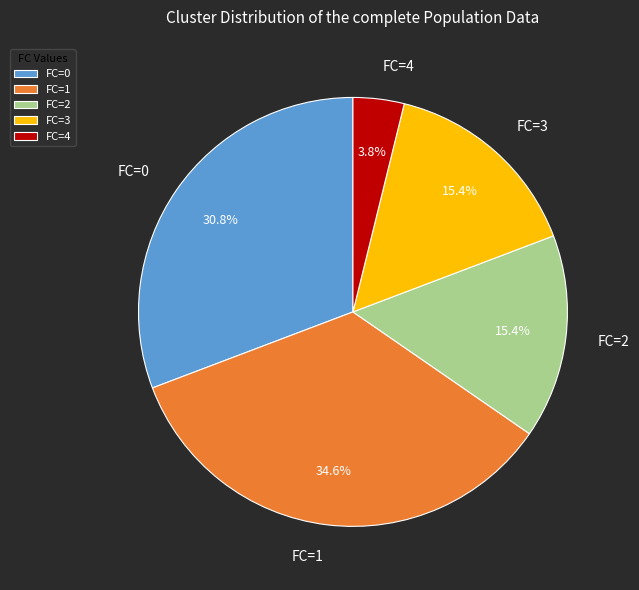

What is the total percentage of FC=0 and FC=2?

46.2%